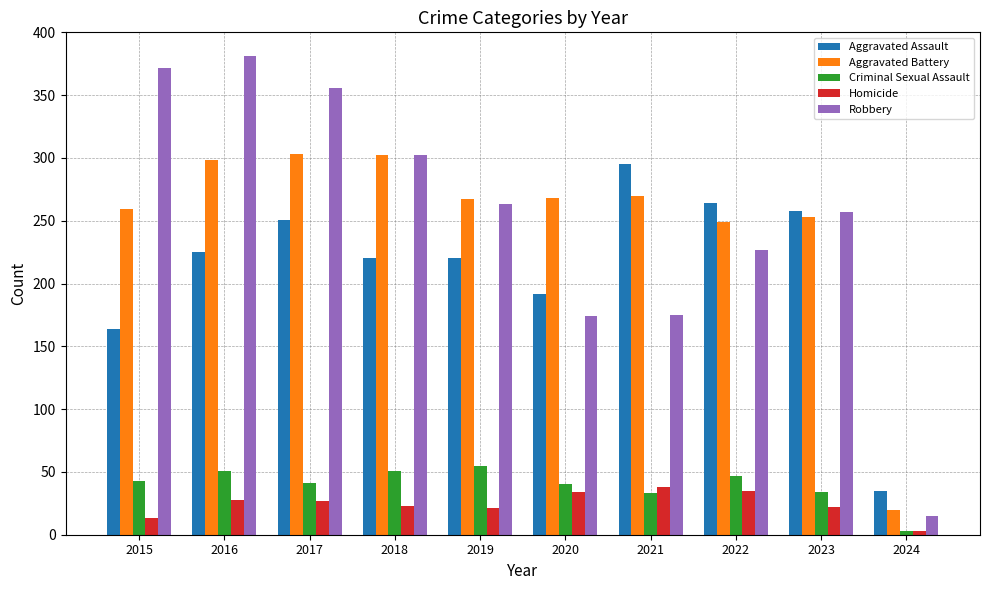

At how many categories does at least one series exceed 97?

9